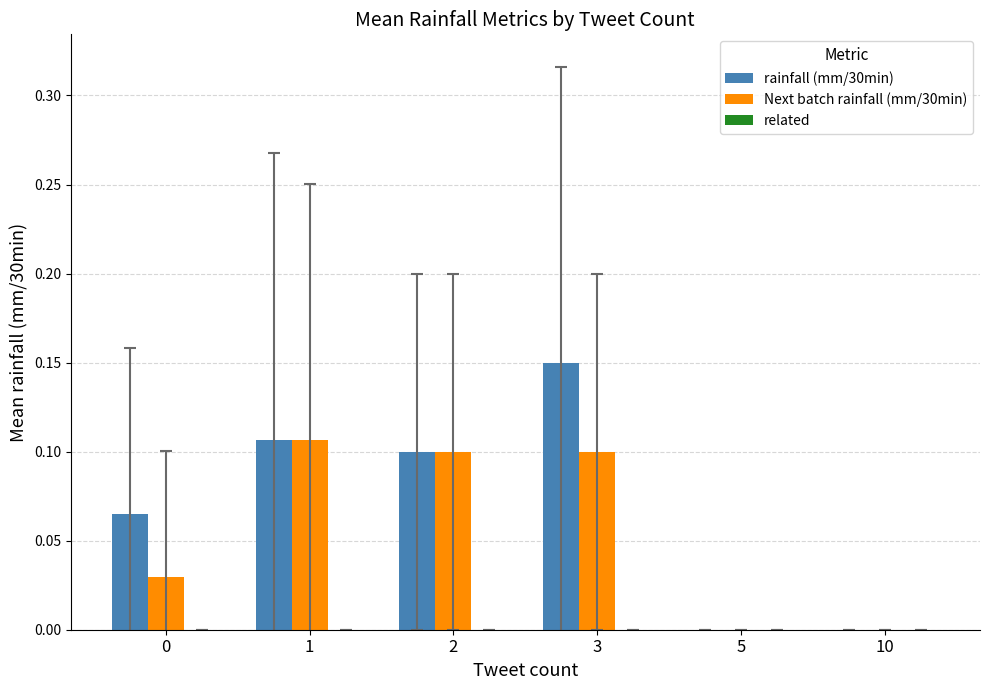

Which category has the highest value across all series?

3